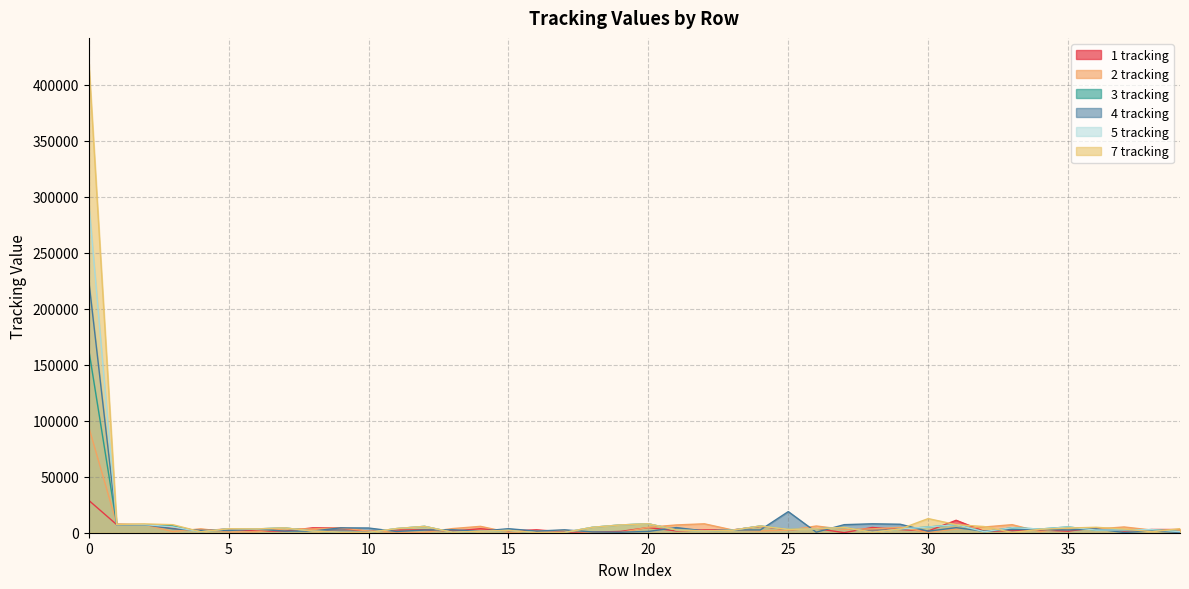

What is the sum of all 5 tracking values?

424161